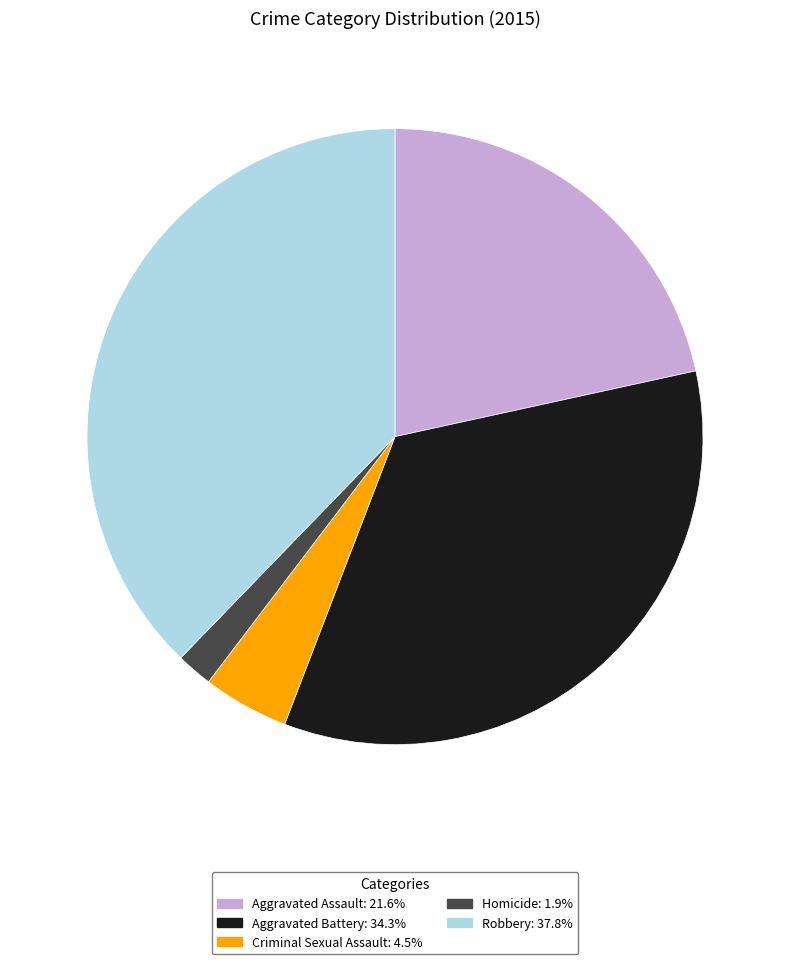

What is the largest slice in the pie chart?

Robbery